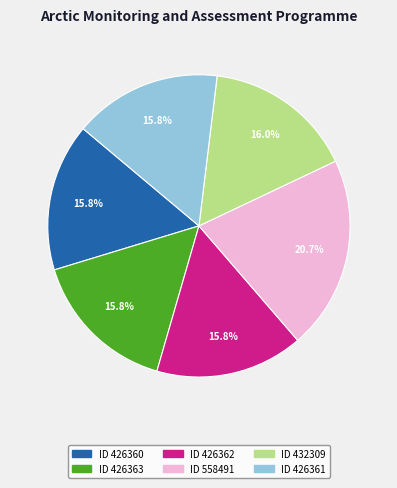

Does any single category account for the majority?

No